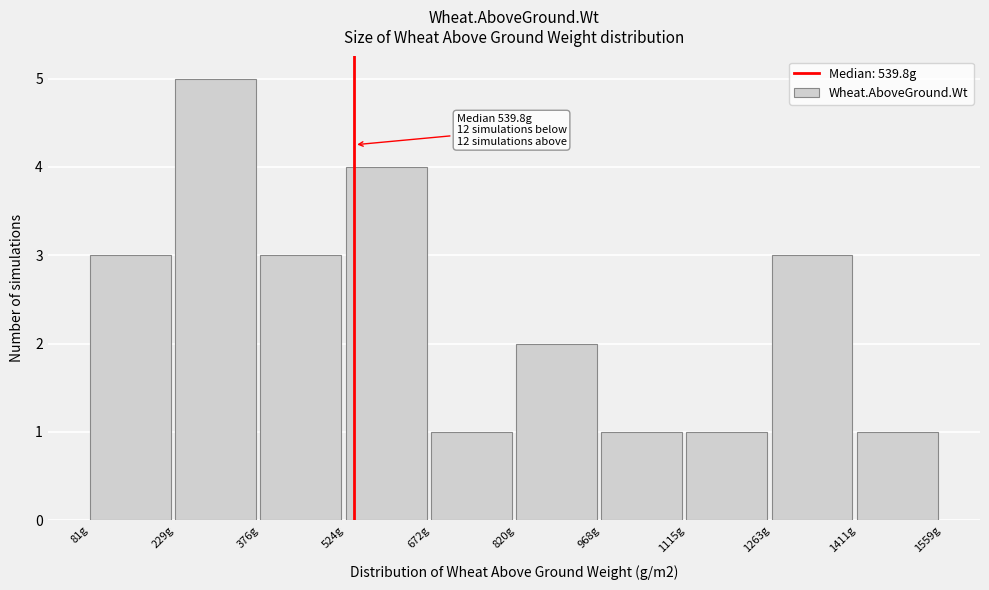

Which range on the x-axis has the tallest bar?

220 to 380